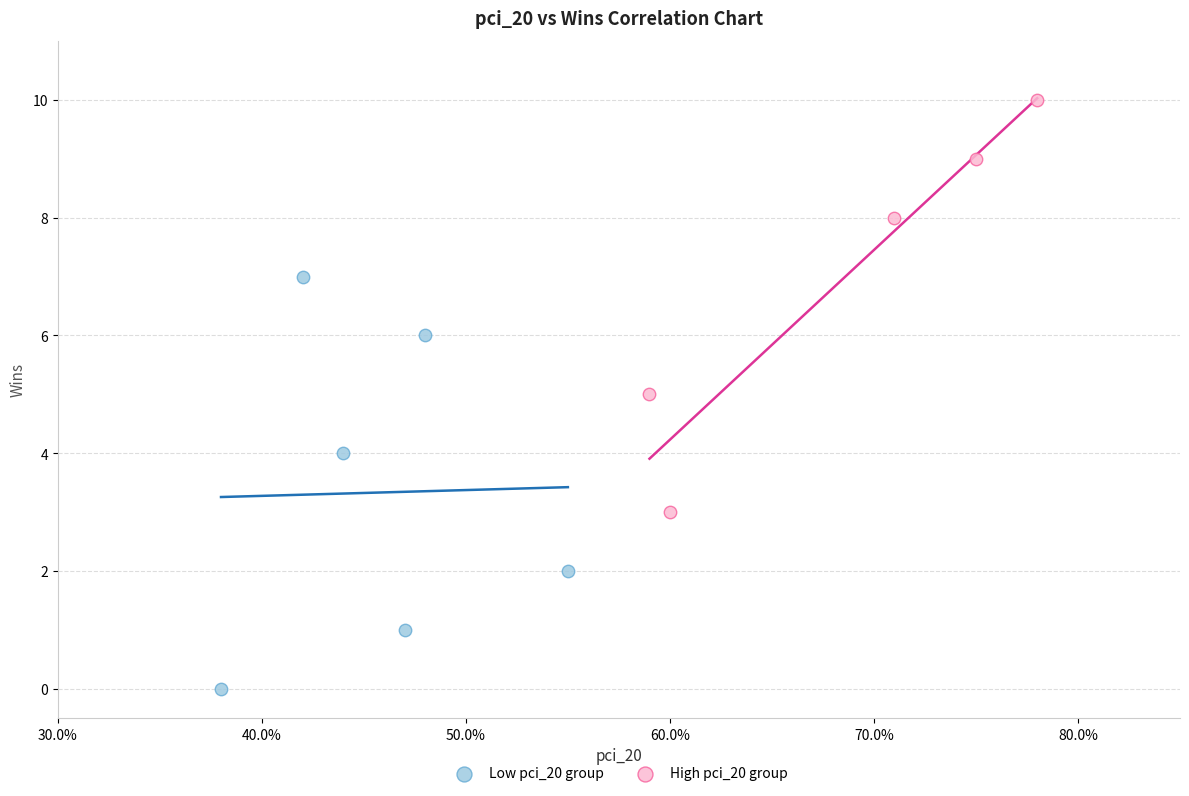

Which series contains the lowest Y value?

Low pci_20 group